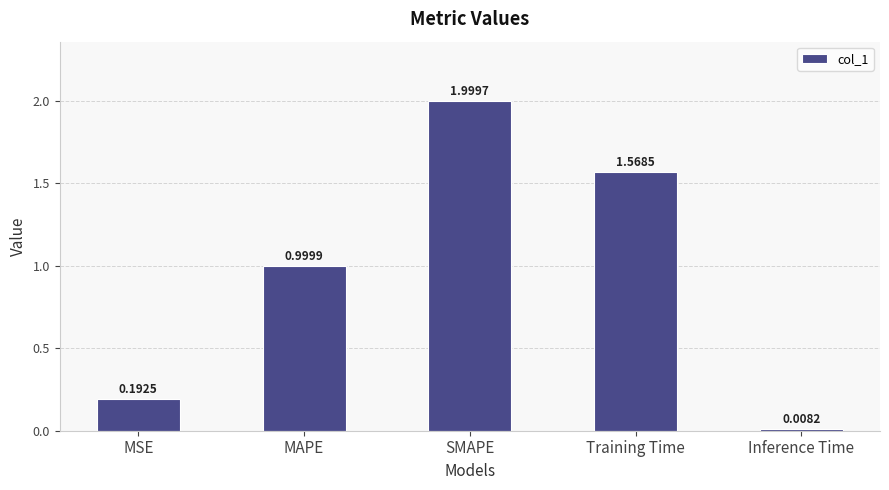

What is the change in value from MSE to Inference Time?

-0.2